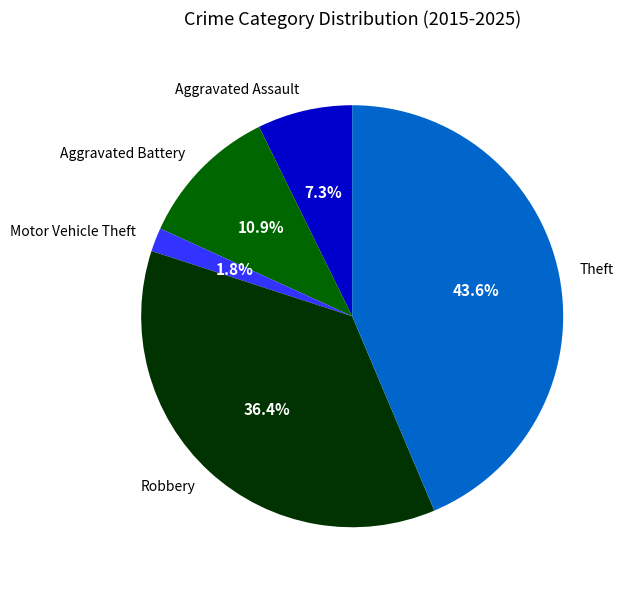

To the nearest percent, what is the average slice percentage?

20%